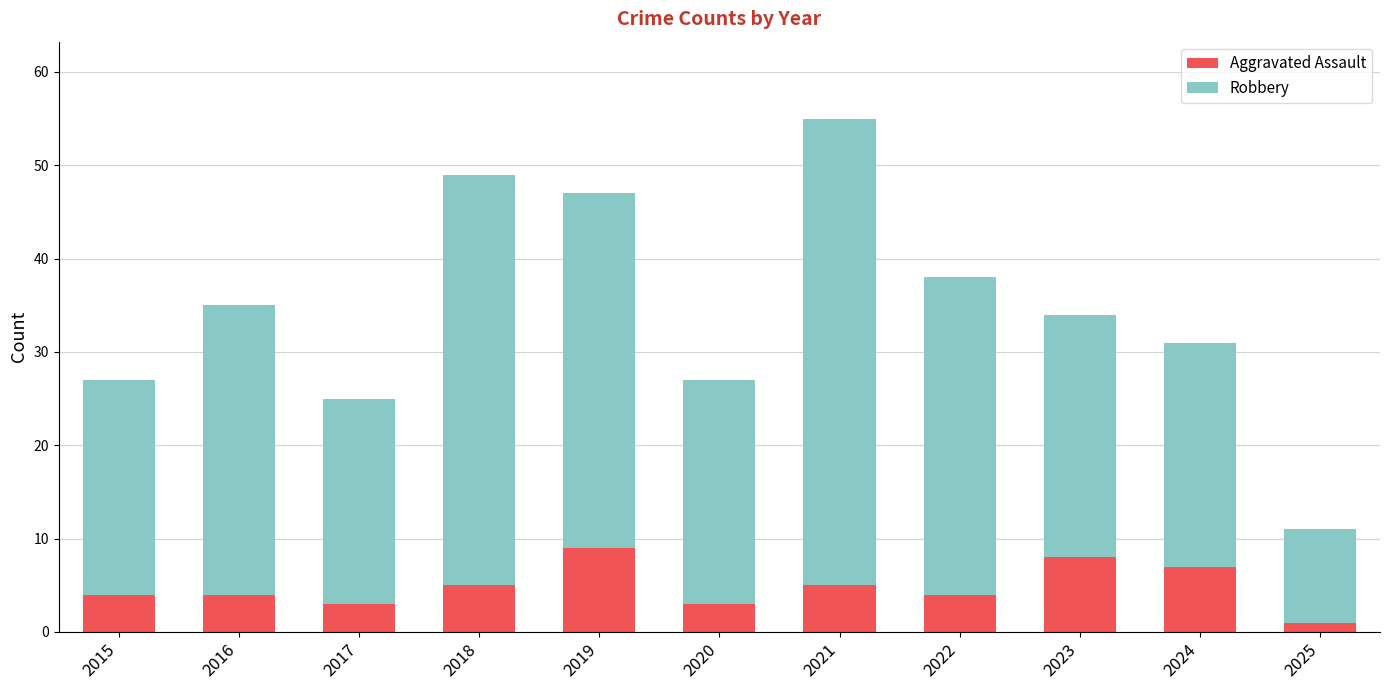

What is the value of the Aggravated Assault bar at the 2nd from the left?

4